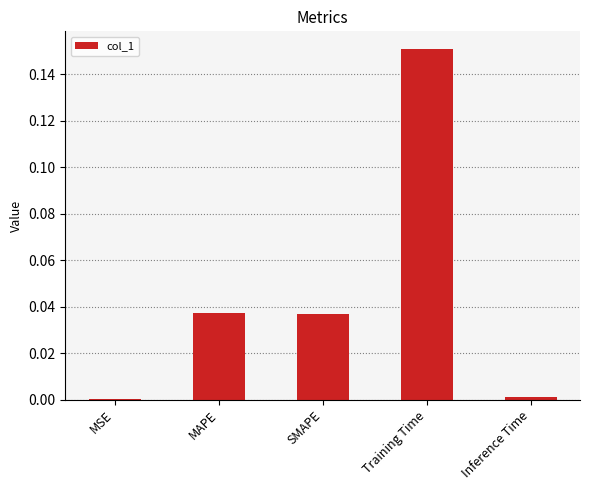

Which label corresponds to the largest value in the chart?

Training Time